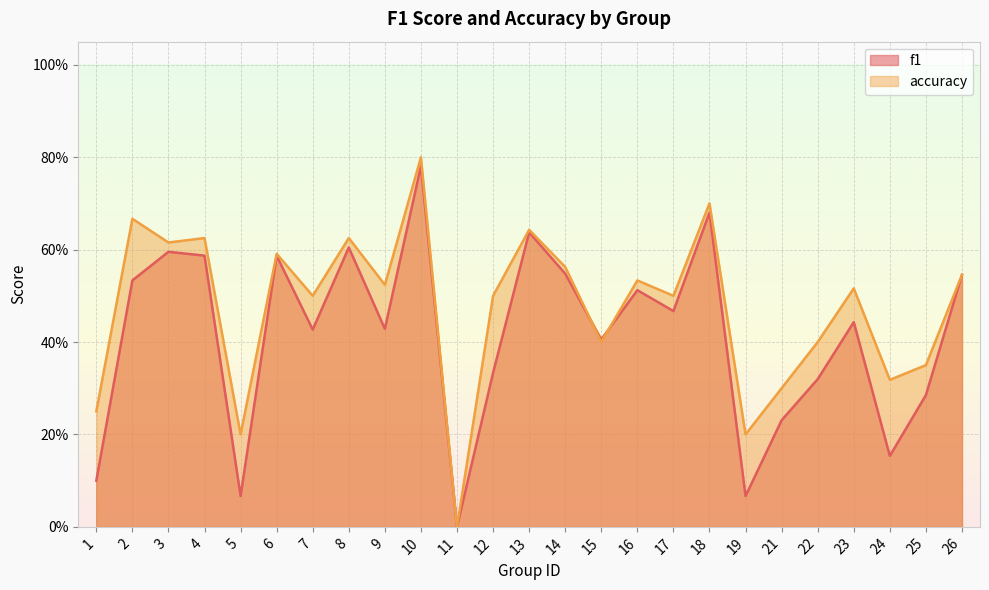

At 7, list the series in order from smallest to largest.

f1, accuracy